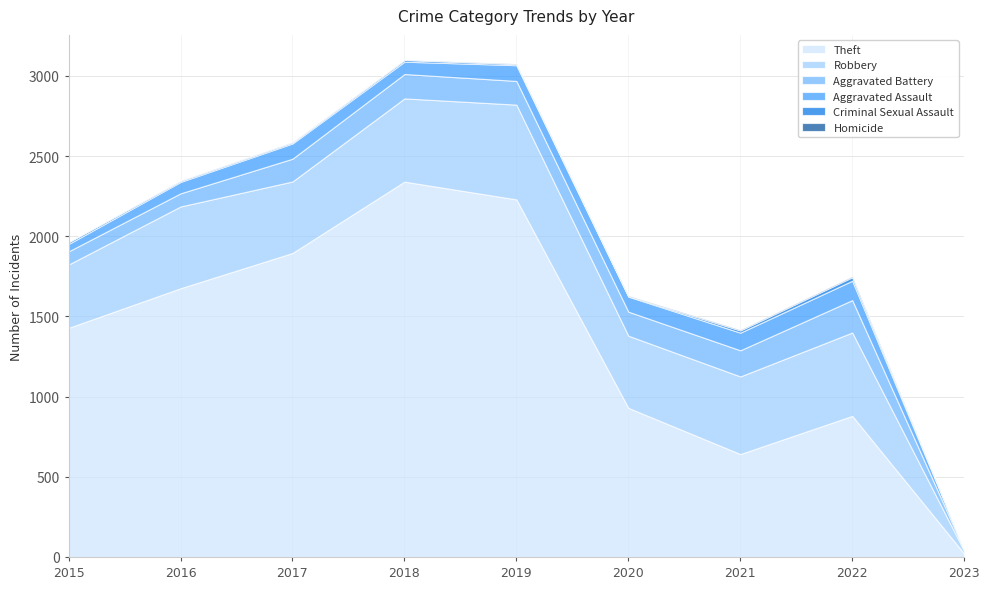

What is the difference between the Theft values at 2022 and 2021?

238